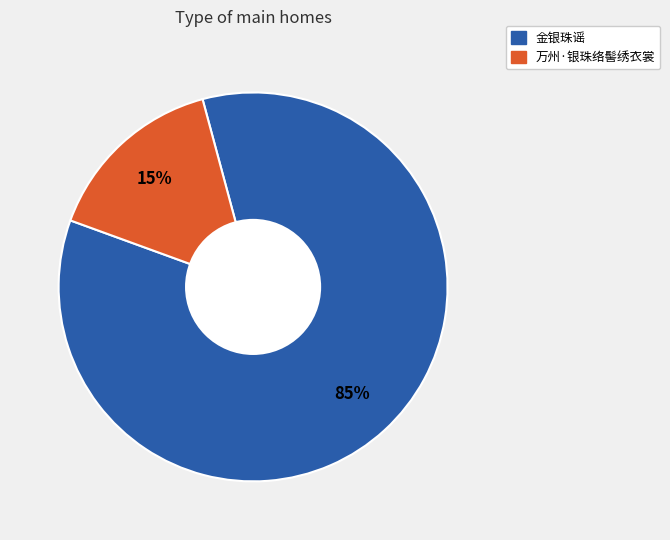

Is there a majority slice in this chart?

Yes